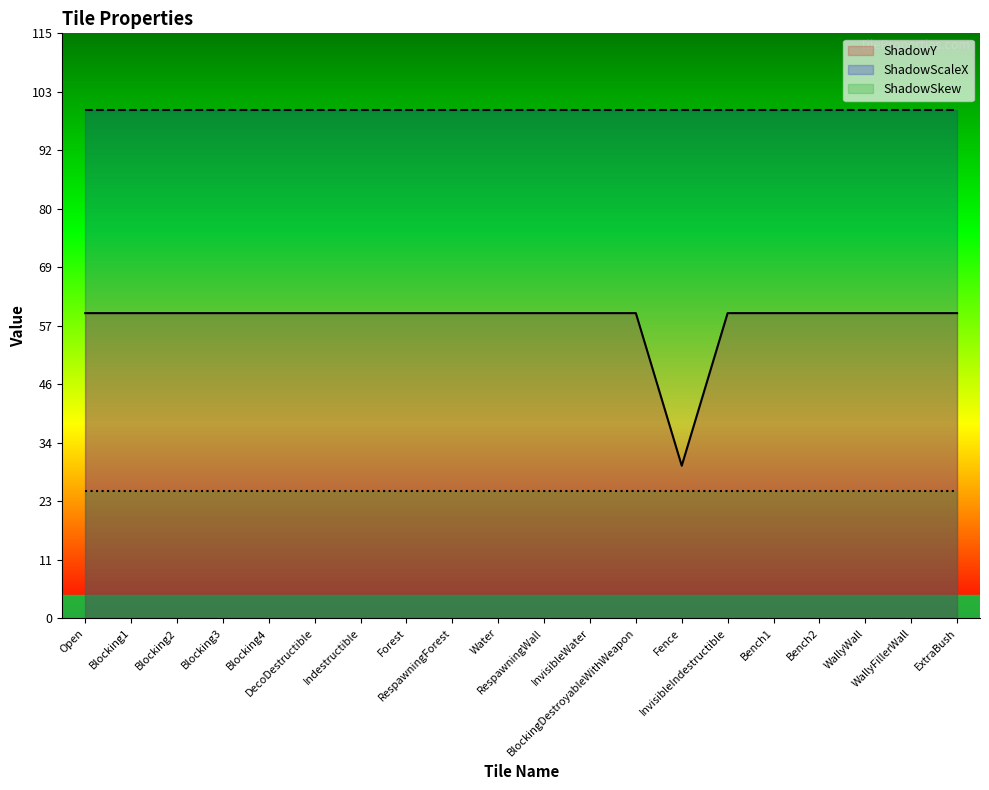

Does the chart have visible grid lines?

No